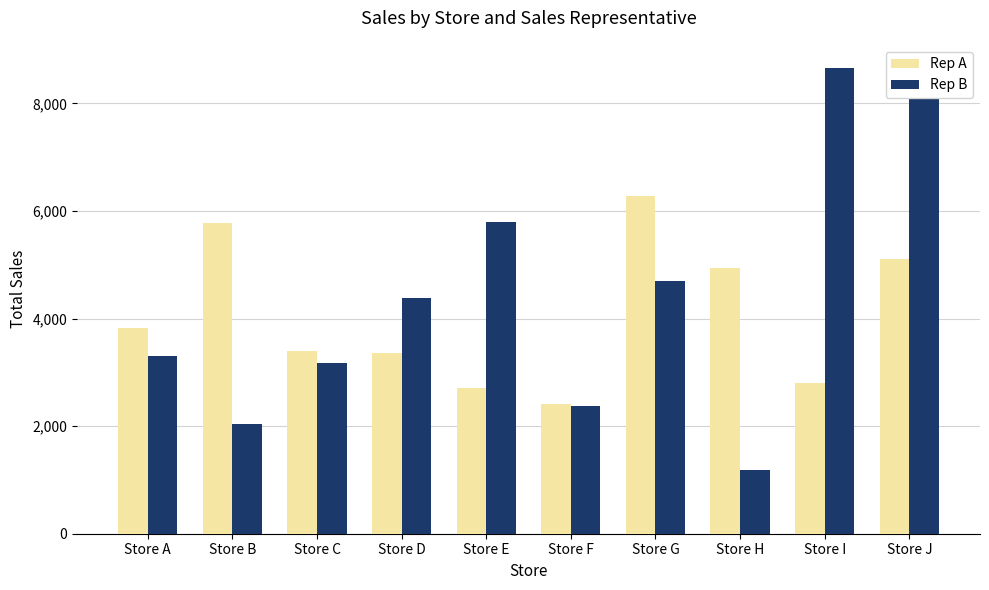

True or false: Rep A has a value of 2991 at Store B.

False